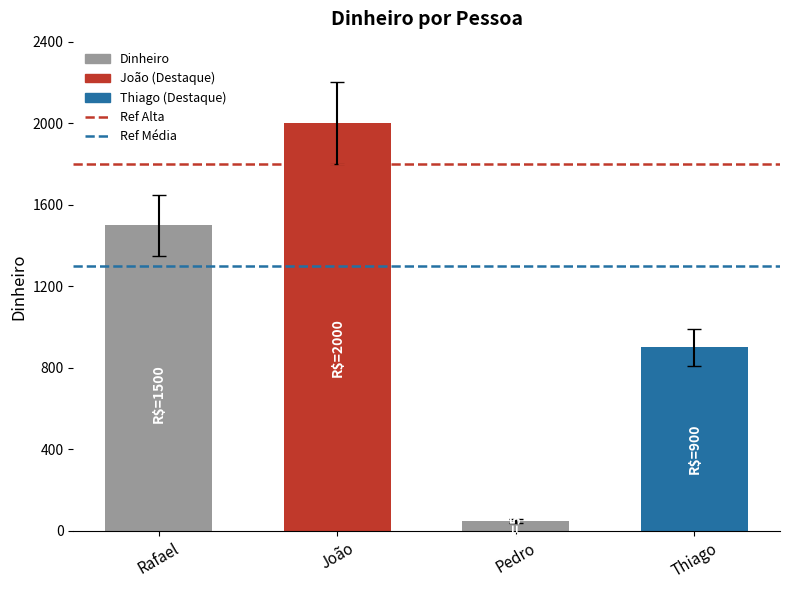

The value at Pedro is 50. True or false?

True